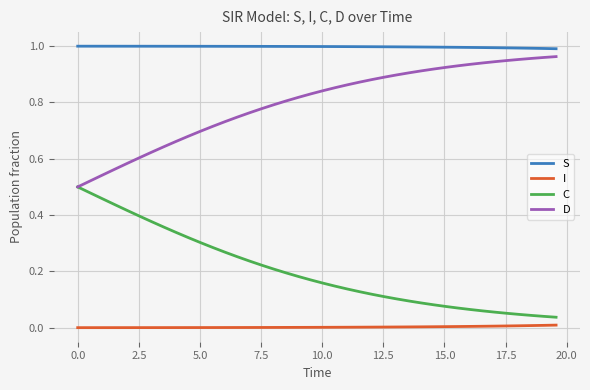

List the series in order of their overall mean, highest first.

S, D, C, I